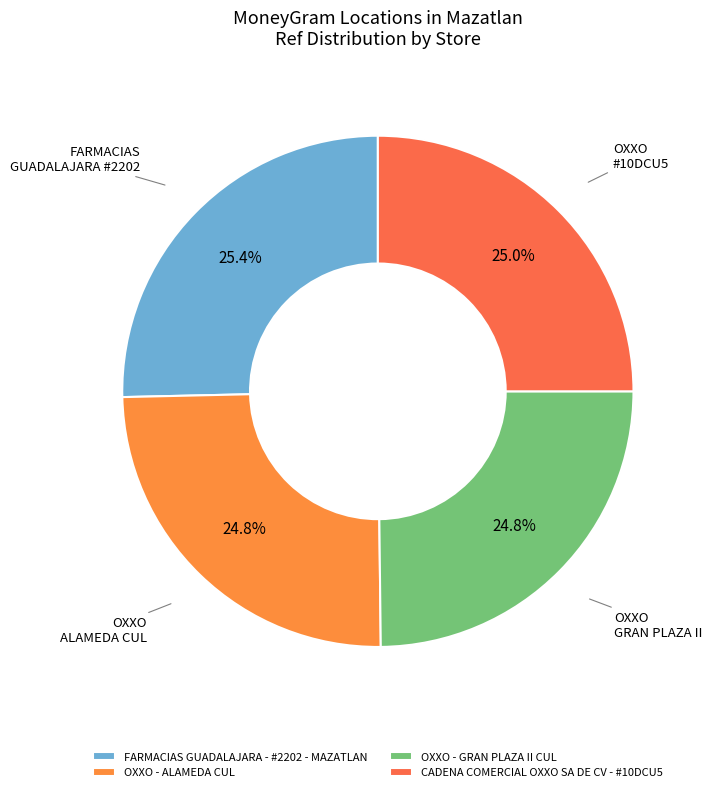

To the nearest percent, what is the difference between the largest and smallest slice percentages?

1%